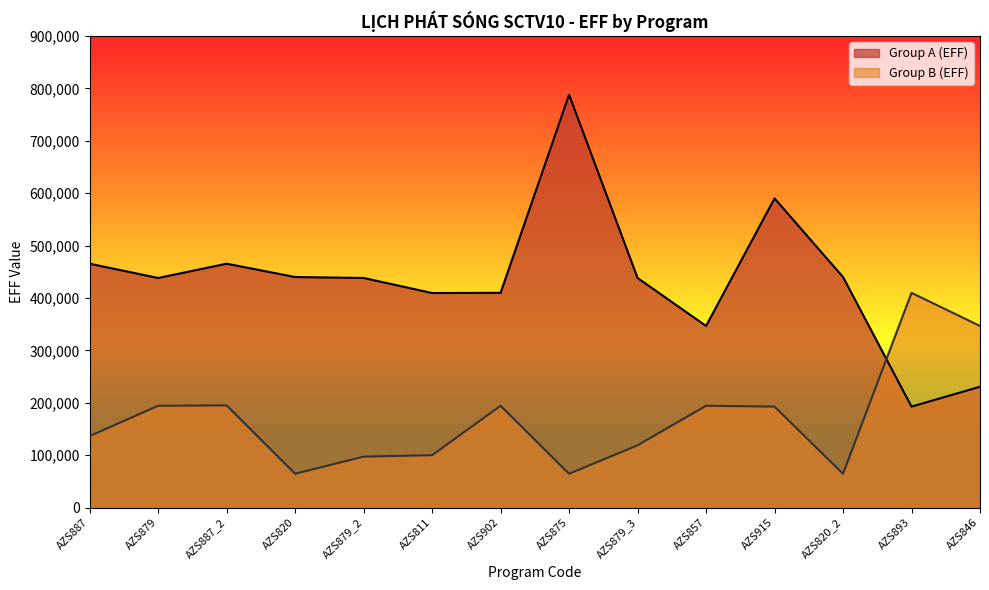

What is the spread (max minus min) of values at AZS893?

217098.3